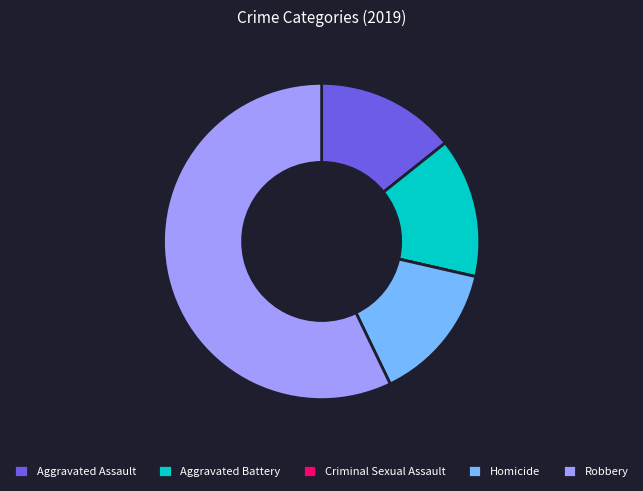

True or false: Homicide accounts for 14% of the total.

True